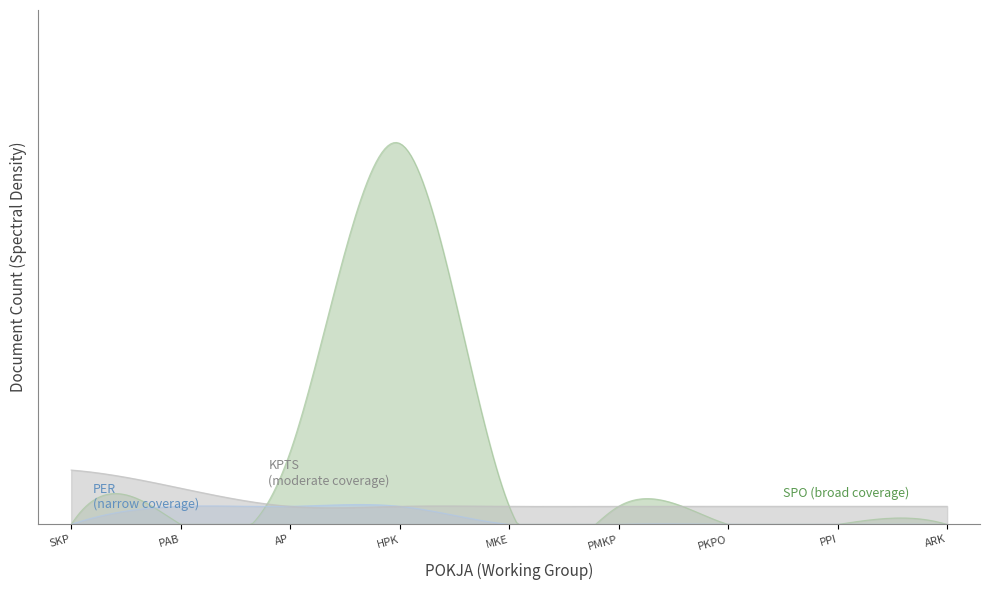

True or false: KPTS has more than 0 points higher than both neighbors.

False